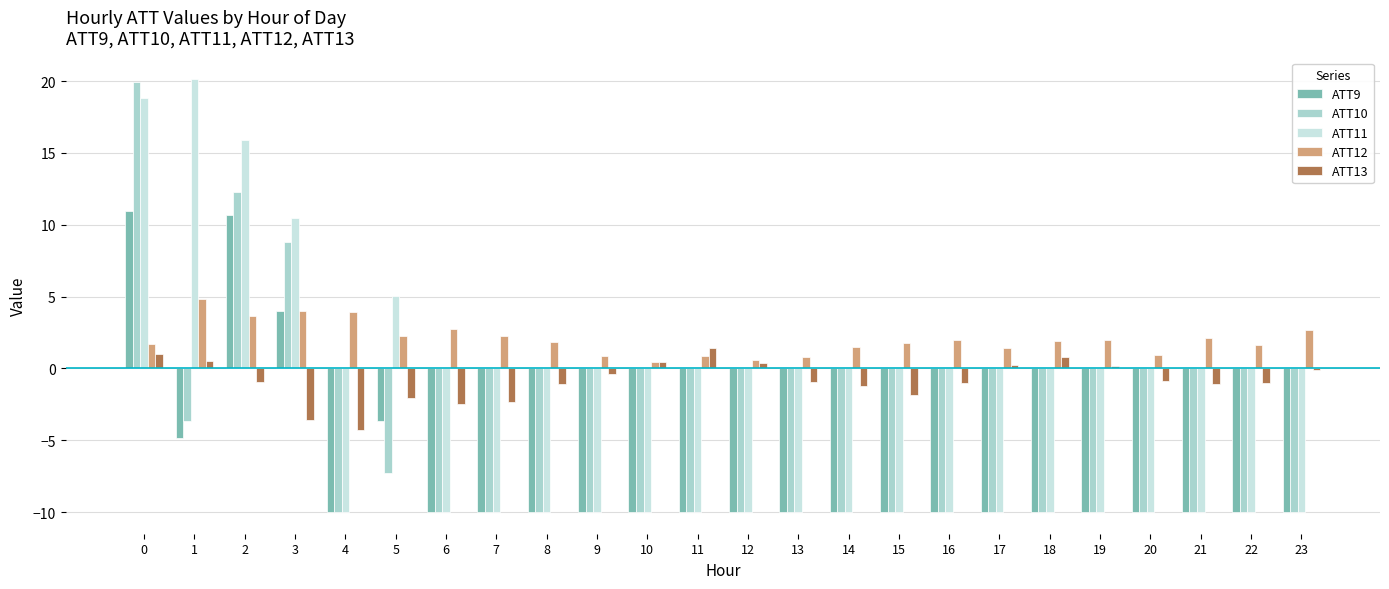

What is the minimum value shown in the chart?

-10.0